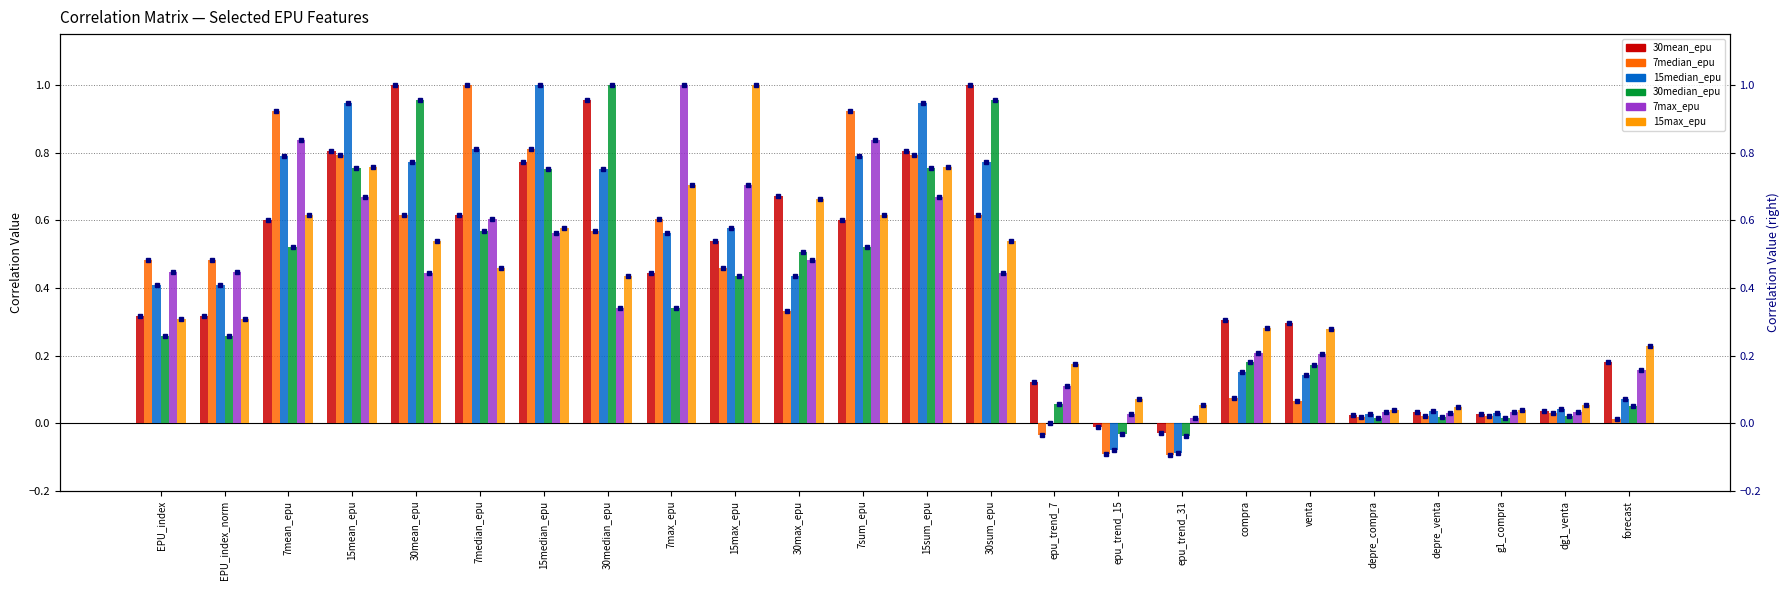

Reading left to right, list all the values displayed in this chart.

30mean_epu: 0.3	0.3	0.6	0.8	1.0	0.6	0.8	1.0	0.4	0.5	0.7	0.6	0.8	1.0	0.1	-0.0	-0.0	0.3	0.3	0.0	0.0	0.0	0.0	0.2
7median_epu: 0.5	0.5	0.9	0.8	0.6	1.0	0.8	0.6	0.6	0.5	0.3	0.9	0.8	0.6	-0.0	-0.1	-0.1	0.1	0.1	0.0	0.0	0.0	0.0	0.0
15median_epu: 0.4	0.4	0.8	0.9	0.8	0.8	1.0	0.8	0.6	0.6	0.4	0.8	0.9	0.8	0.0	-0.1	-0.1	0.2	0.1	0.0	0.0	0.0	0.0	0.1
30median_epu: 0.3	0.3	0.5	0.8	1.0	0.6	0.8	1.0	0.3	0.4	0.5	0.5	0.8	1.0	0.1	-0.0	-0.0	0.2	0.2	0.0	0.0	0.0	0.0	0.1
7max_epu: 0.4	0.4	0.8	0.7	0.4	0.6	0.6	0.3	1.0	0.7	0.5	0.8	0.7	0.4	0.1	0.0	0.0	0.2	0.2	0.0	0.0	0.0	0.0	0.2
15max_epu: 0.3	0.3	0.6	0.8	0.5	0.5	0.6	0.4	0.7	1.0	0.7	0.6	0.8	0.5	0.2	0.1	0.1	0.3	0.3	0.0	0.0	0.0	0.1	0.2